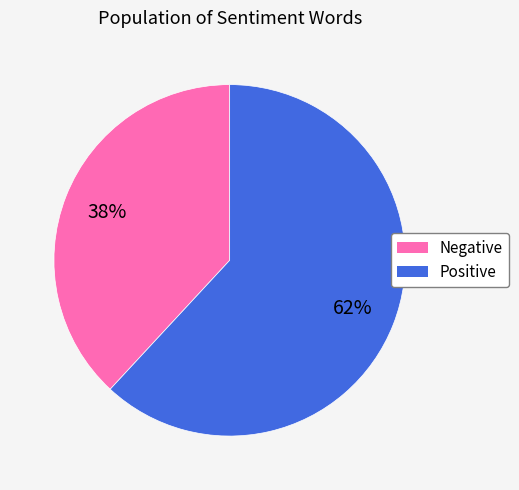

Is the sum of Positive and Negative greater than half?

Yes